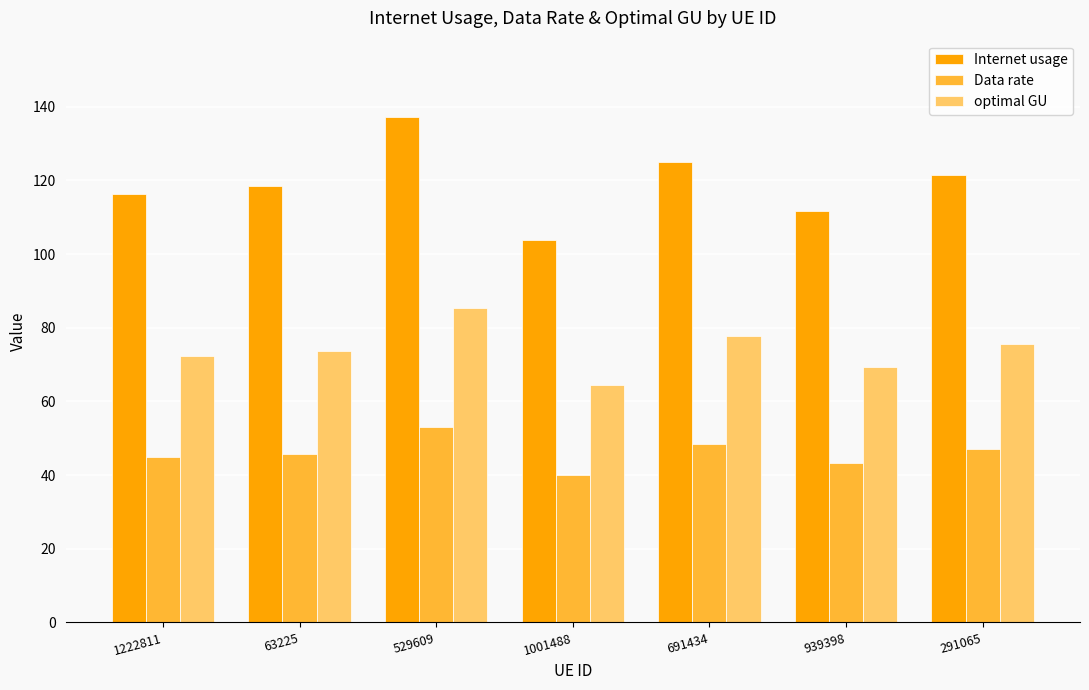

How many categories are shown in the chart?

7